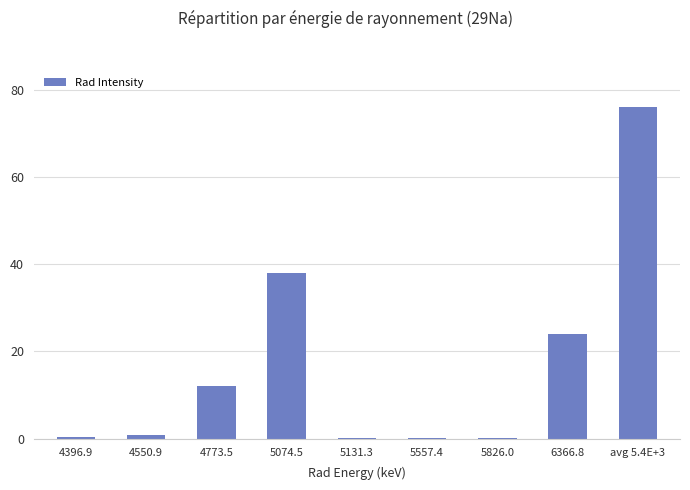

What is the ratio of the value at 5074.5 to the value at 6366.8?

1.6